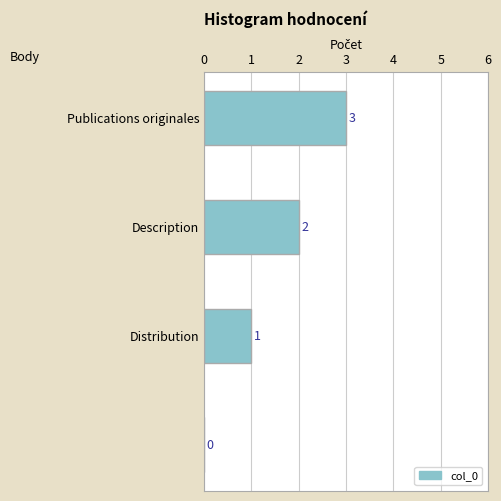

What is the sum of all values?

6